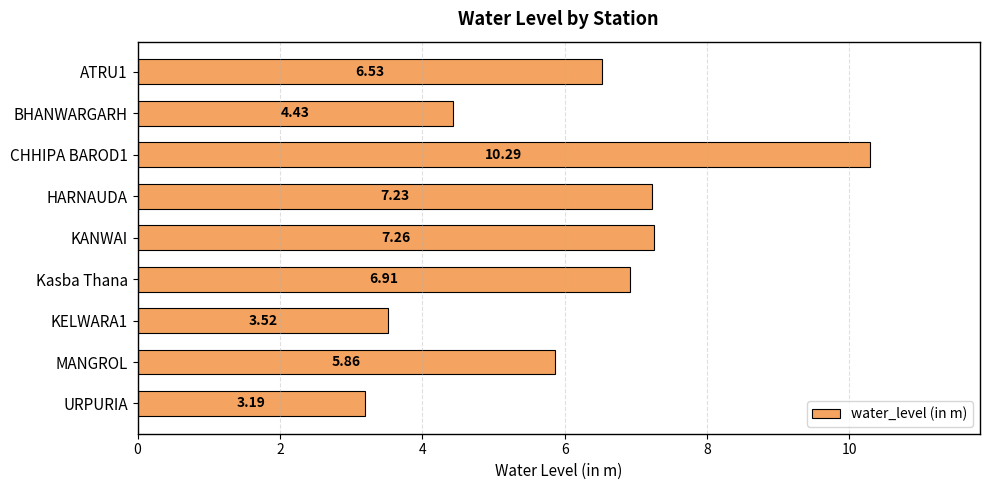

What is the sum of the values at Kasba Thana and MANGROL?

12.8